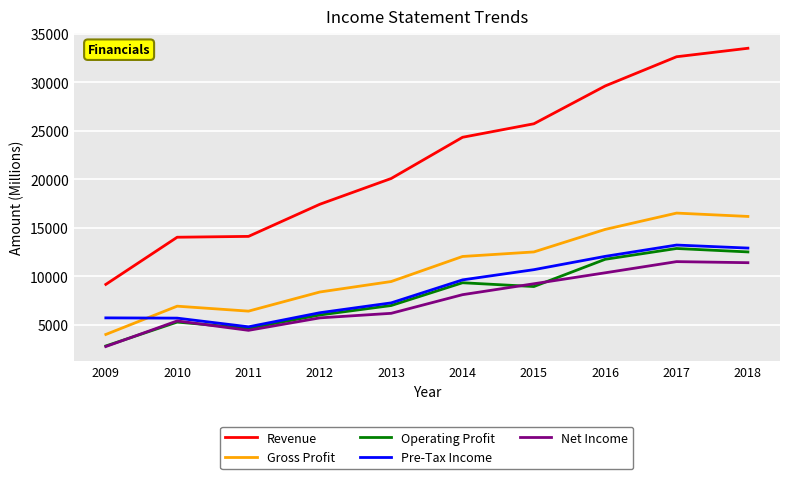

Which series ends up on top after the final intersection of Operating Profit and Net Income?

Operating Profit